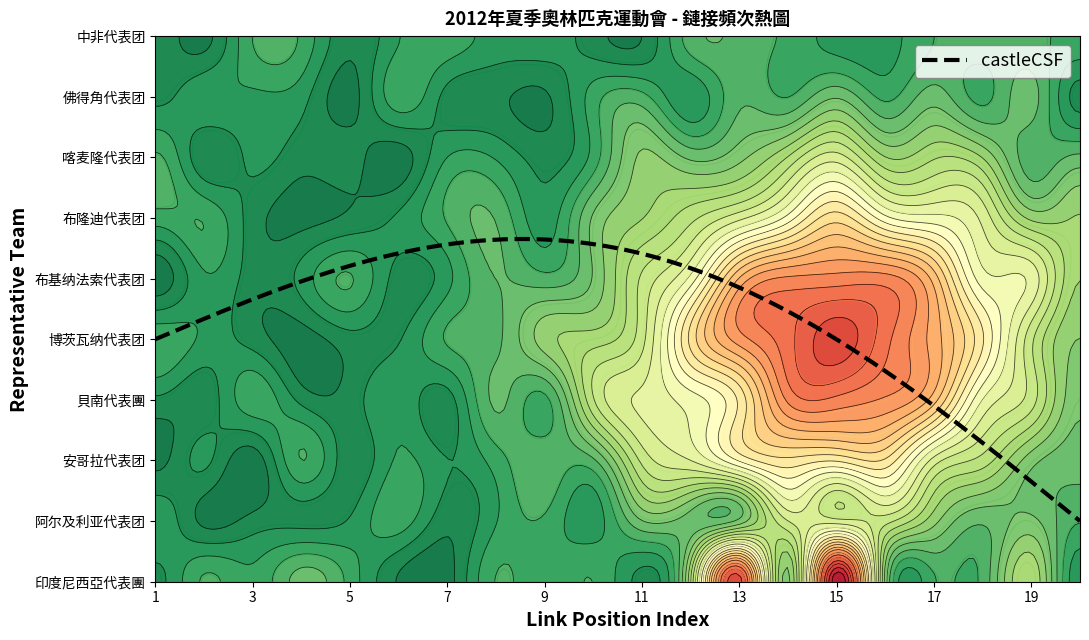

Is the value of 2012年夏季奧林匹克運動會貝南代表團 at 1 greater than the value of 2012年夏季奧林匹克運動會印度尼西亞代表團 at 17?

No